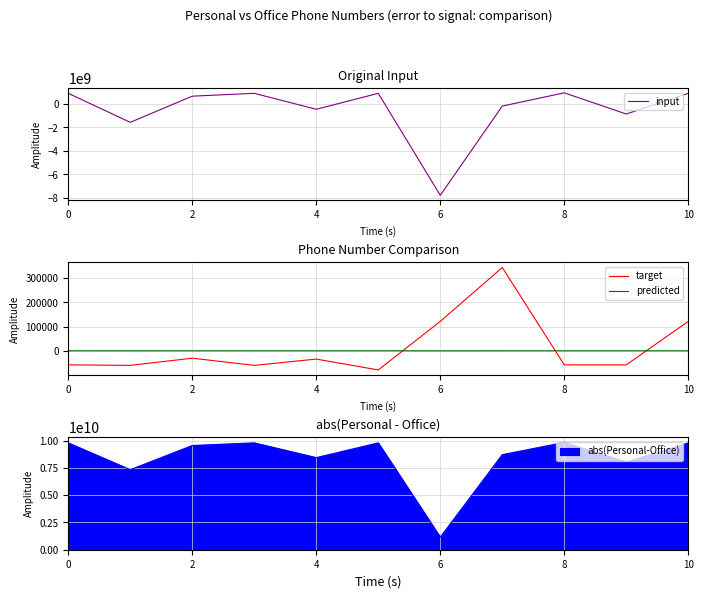

What is the average value of the predicted series?

70.6